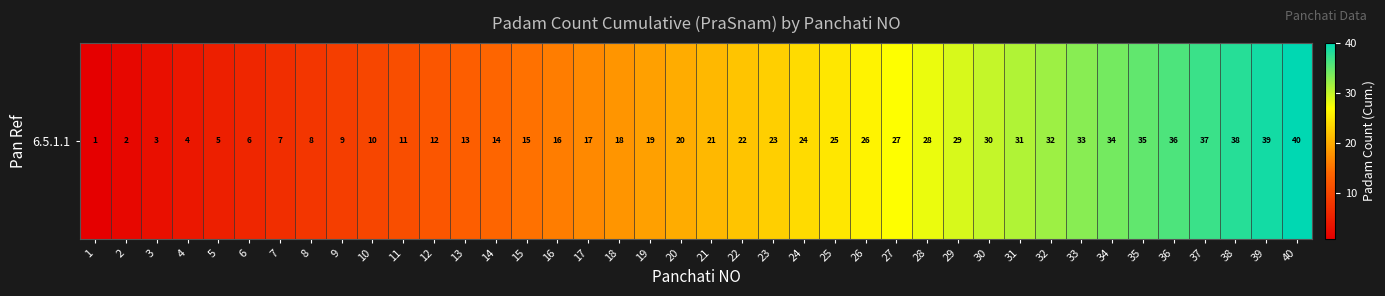

What value does the data have at 7, to the nearest 10?

10